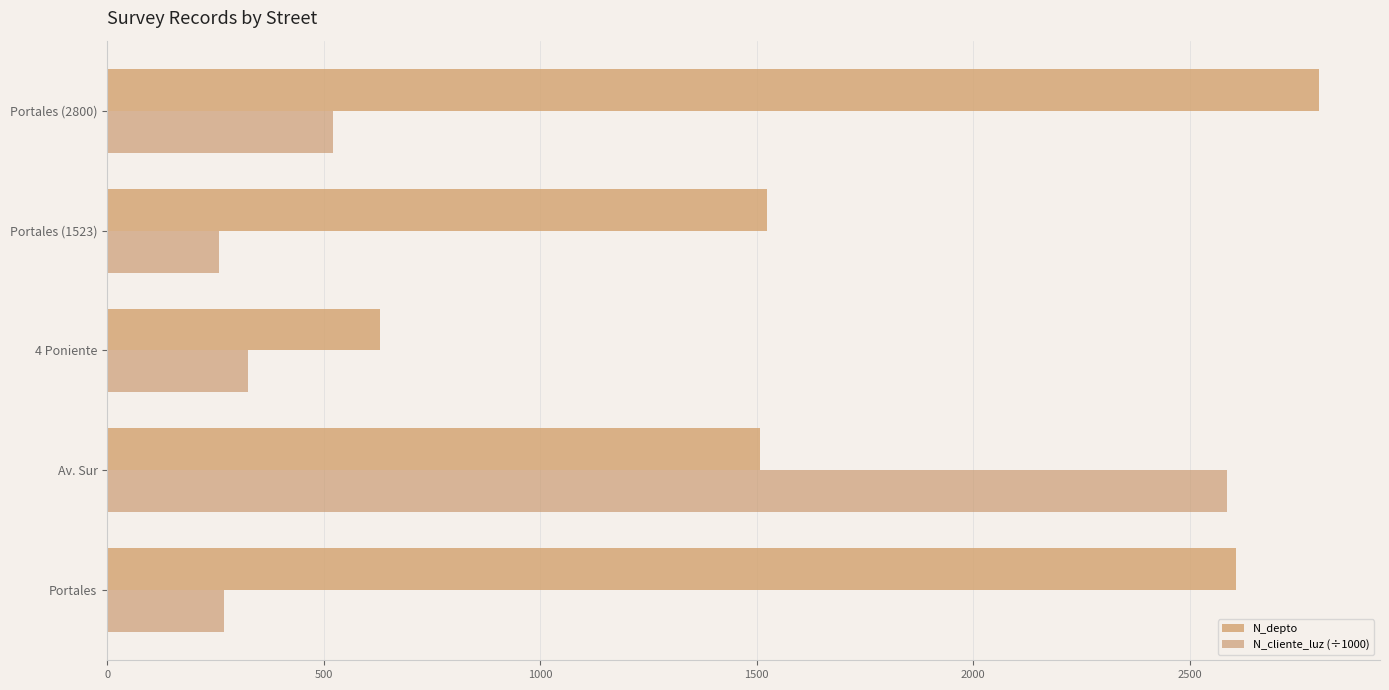

How many series are shown in this chart?

2